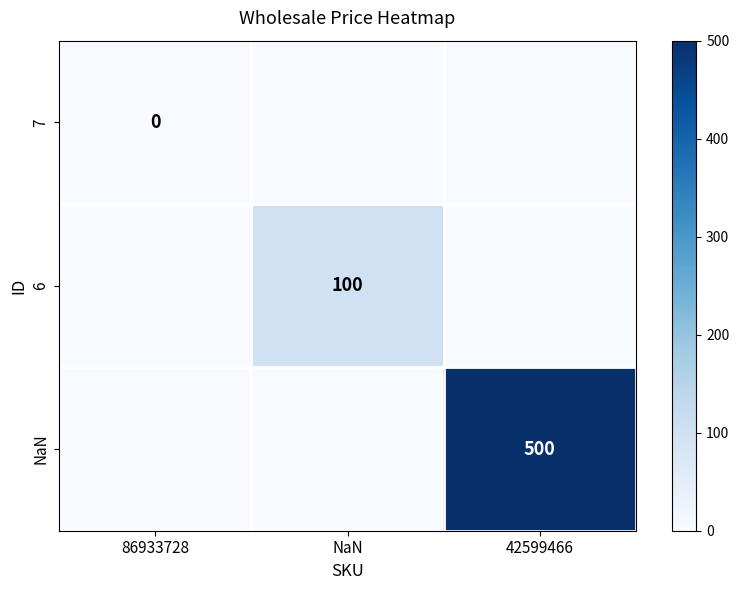

The value of 6 at NaN is 159. True or false?

False